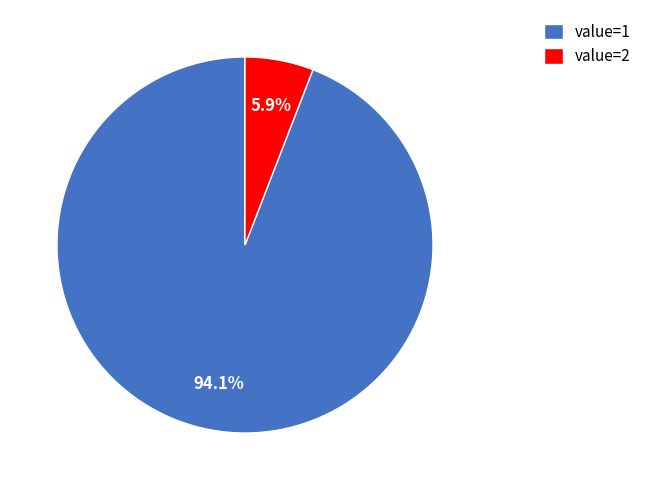

To the nearest percent, what portion does value=1 represent?

94%